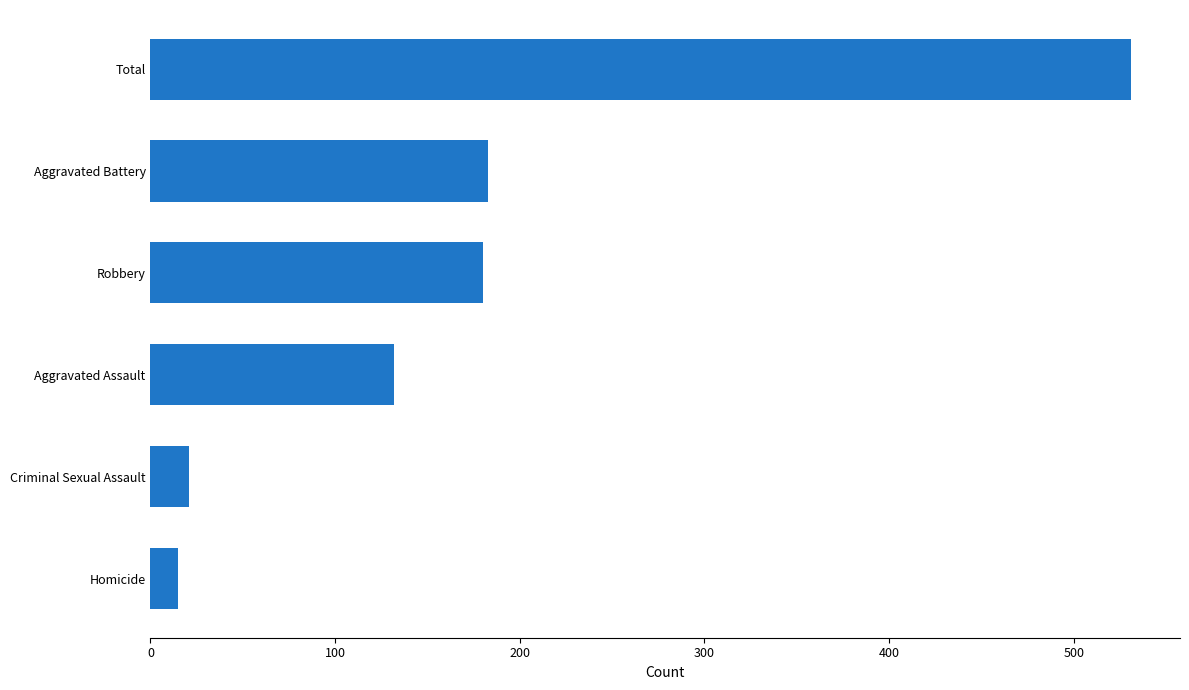

Reading bottom to top, extract all data points from this chart.

Homicide=15	Criminal Sexual Assault=21	Aggravated Assault=132	Robbery=180	Aggravated Battery=183	Total=531